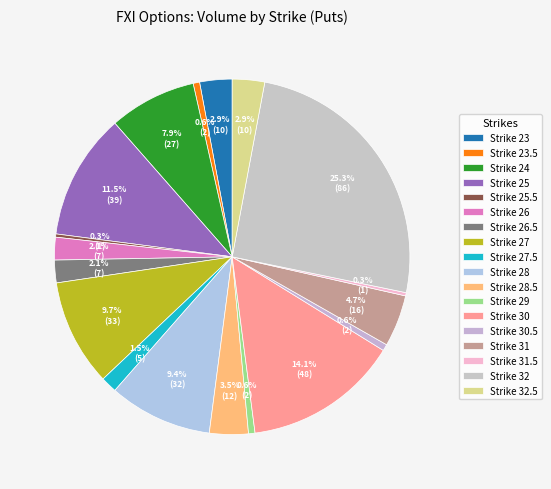

Count the number of slices in the pie.

18